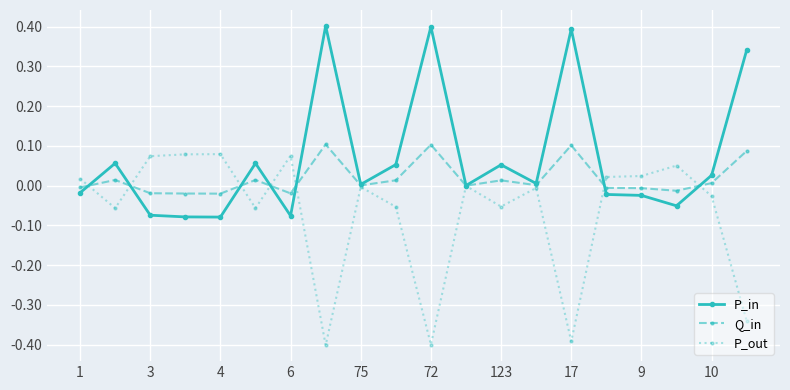

Which series has the largest total across all categories?

P_in